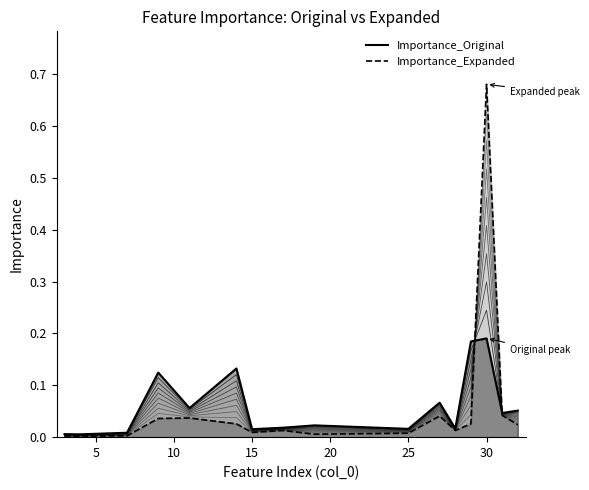

Reading left to right, extract all data points from this chart.

Importance_Original: 30=0.2	29=0.2	14=0.1	9=0.1	32=0.1	27=0.1	11=0.1	19=0.0	25=0.0	15=0.0	7=0.0	17=0.0	31=0.0	3=0.0	4=0.0	28=0.0
Importance_Expanded: 30=0.7	29=0.0	14=0.0	9=0.0	32=0.0	27=0.0	11=0.0	19=0.0	25=0.0	15=0.0	7=0.0	17=0.0	31=0.0	3=0.0	4=0.0	28=0.0